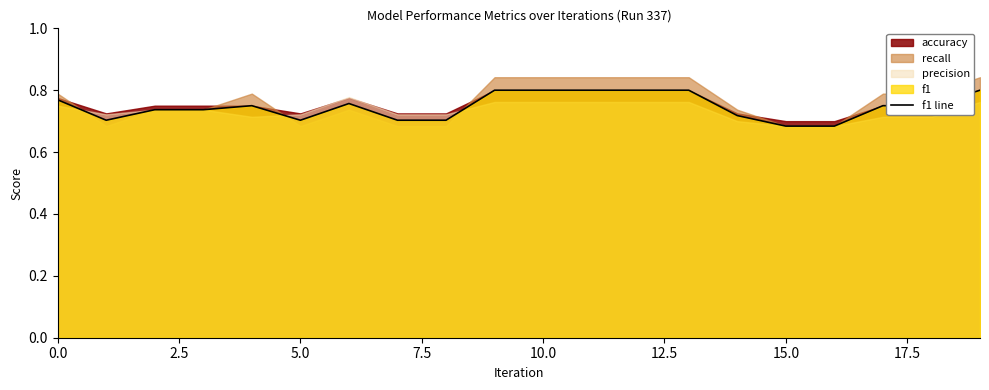

What is the minimum value shown in the chart?

0.7